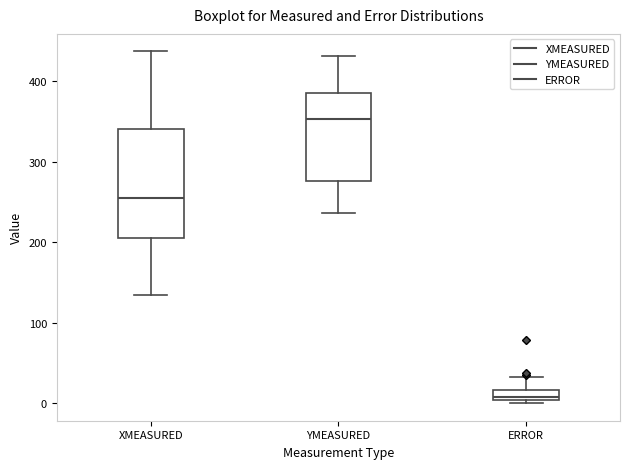

Comparing the boxes themselves (not the whiskers), which one is the tallest?

XMEASURED